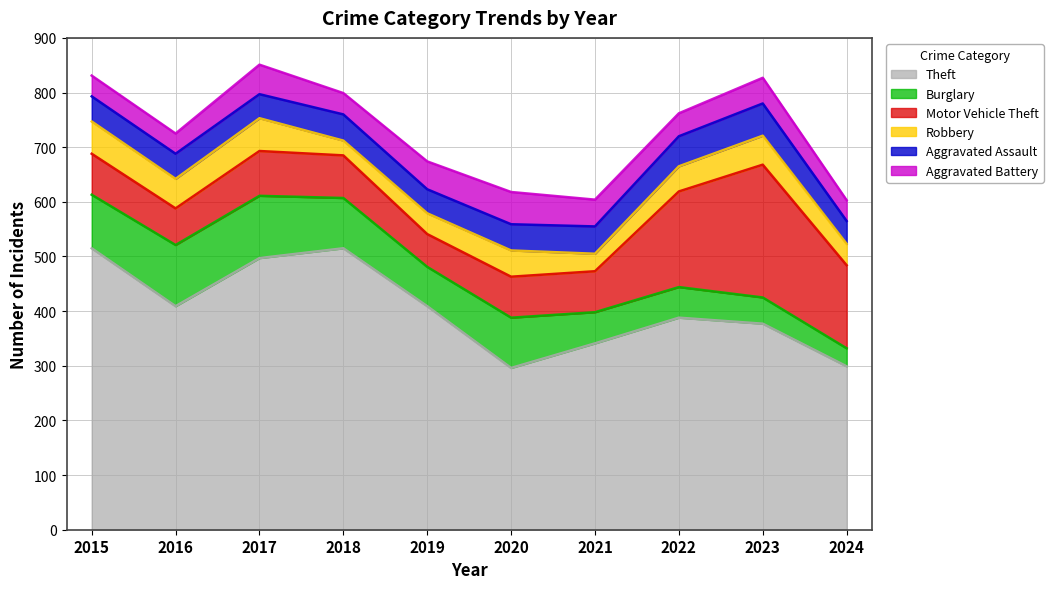

Read the Motor Vehicle Theft value at 2016, to the nearest 10.

70